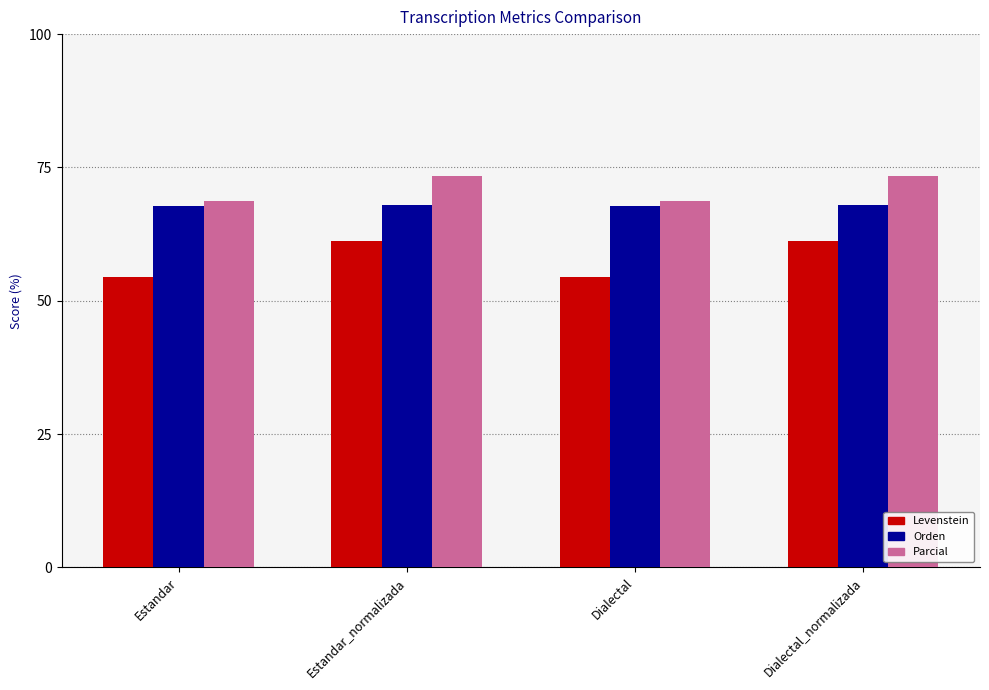

Is the value of Levenstein at Dialectal greater than the value of Parcial at Estandar_normalizada?

No